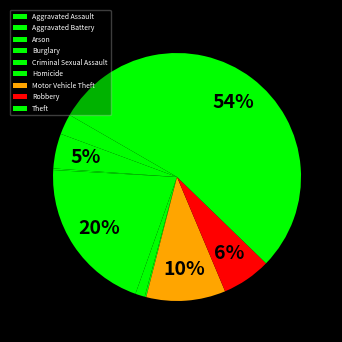

Count the number of slices in the pie.

9